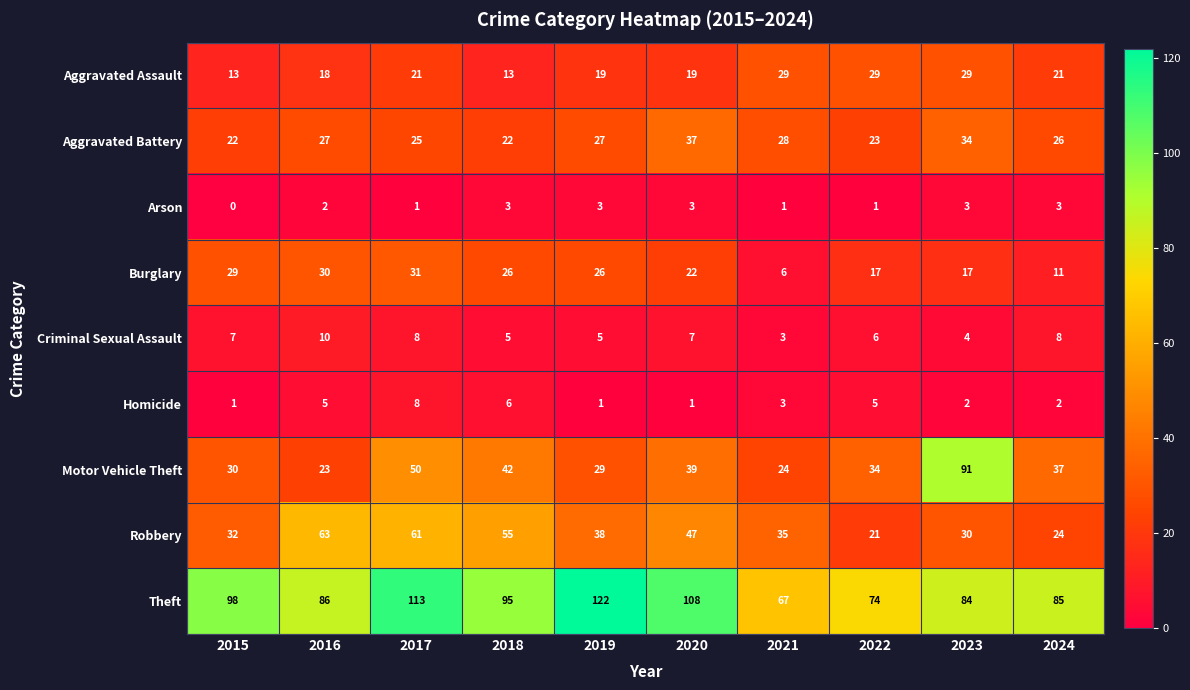

What is the difference between the Motor Vehicle Theft values at 2022 and 2016?

11